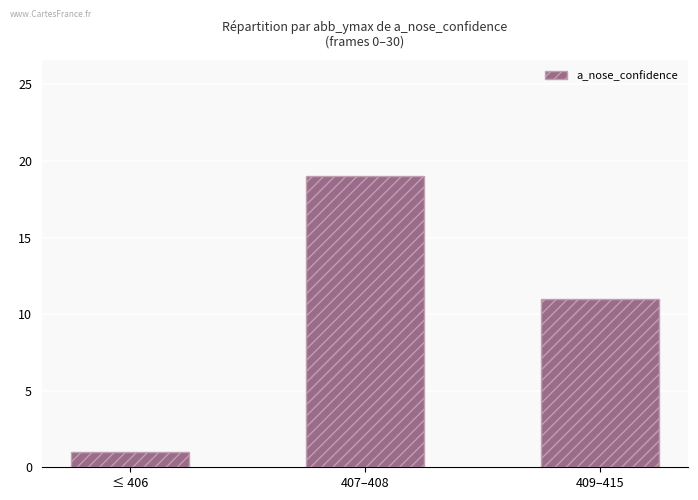

Between ≤ 406 and 407–408, which is larger?

407–408